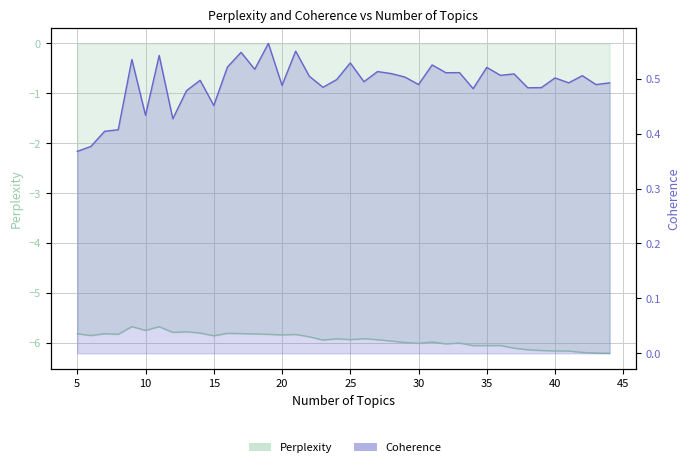

Which series has the largest total across all categories?

Coherence